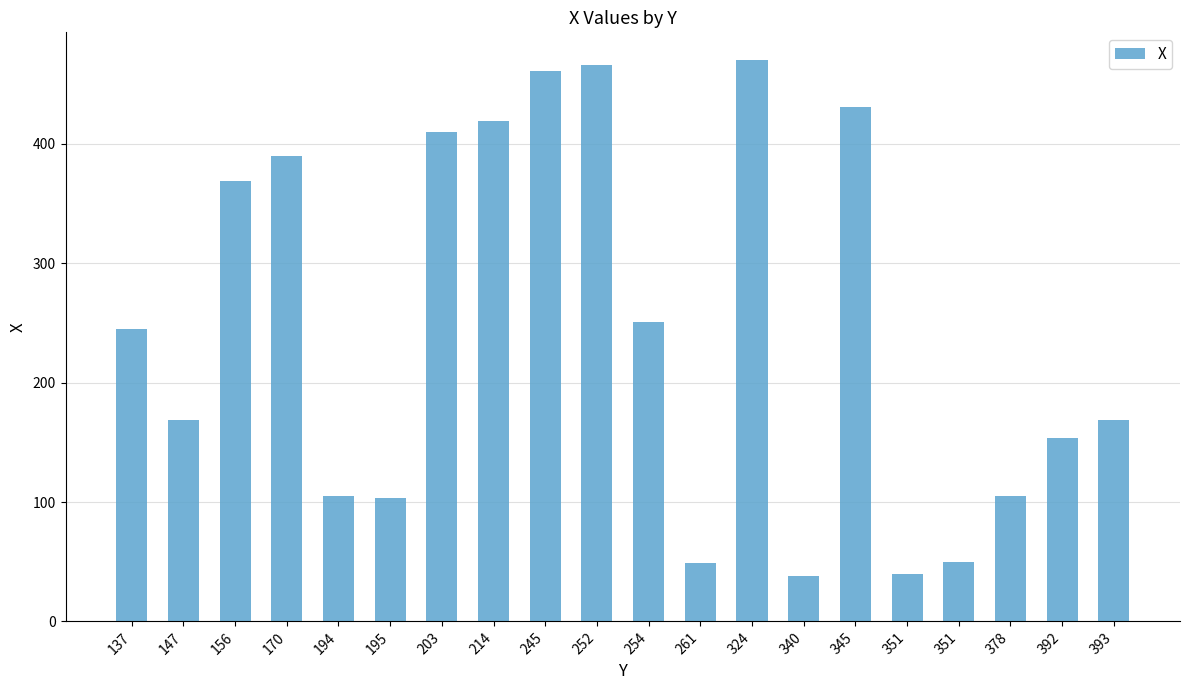

At which label is the value closest to 254?

254